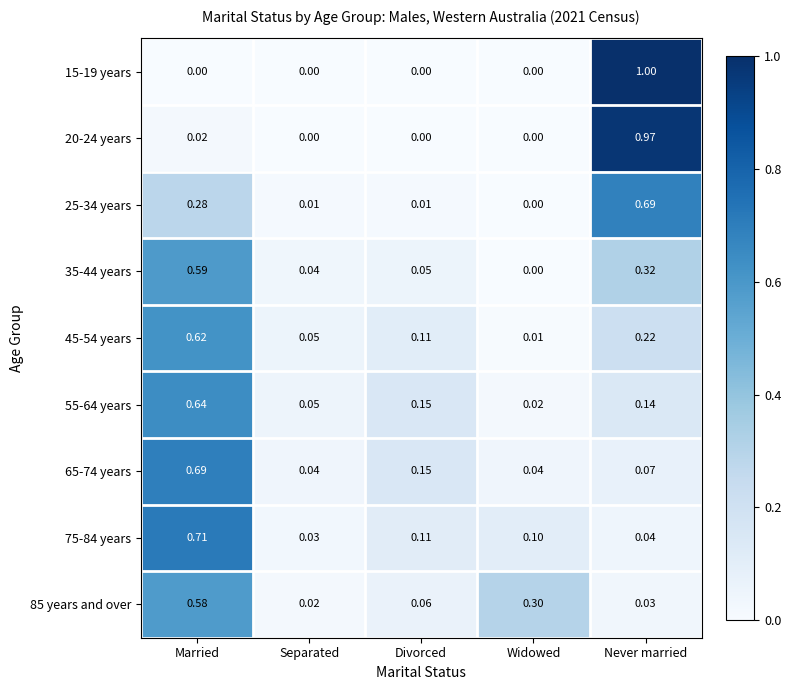

At which label is 55-64 years closest to 0?

Widowed